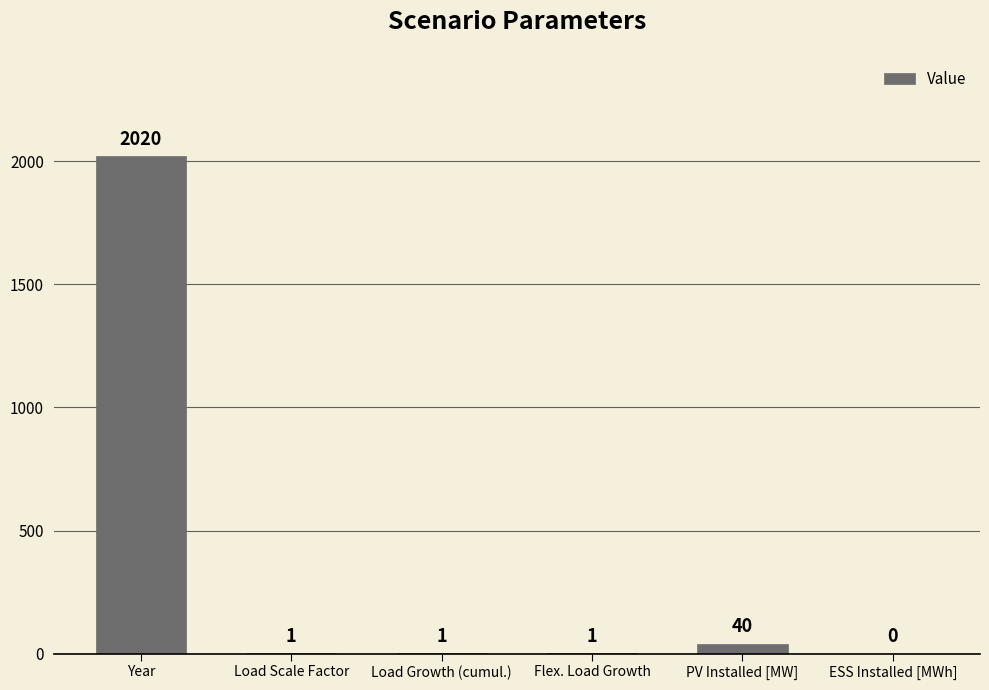

What is the ratio of the value at Year to the value at Flex. Load Growth?

2020.0